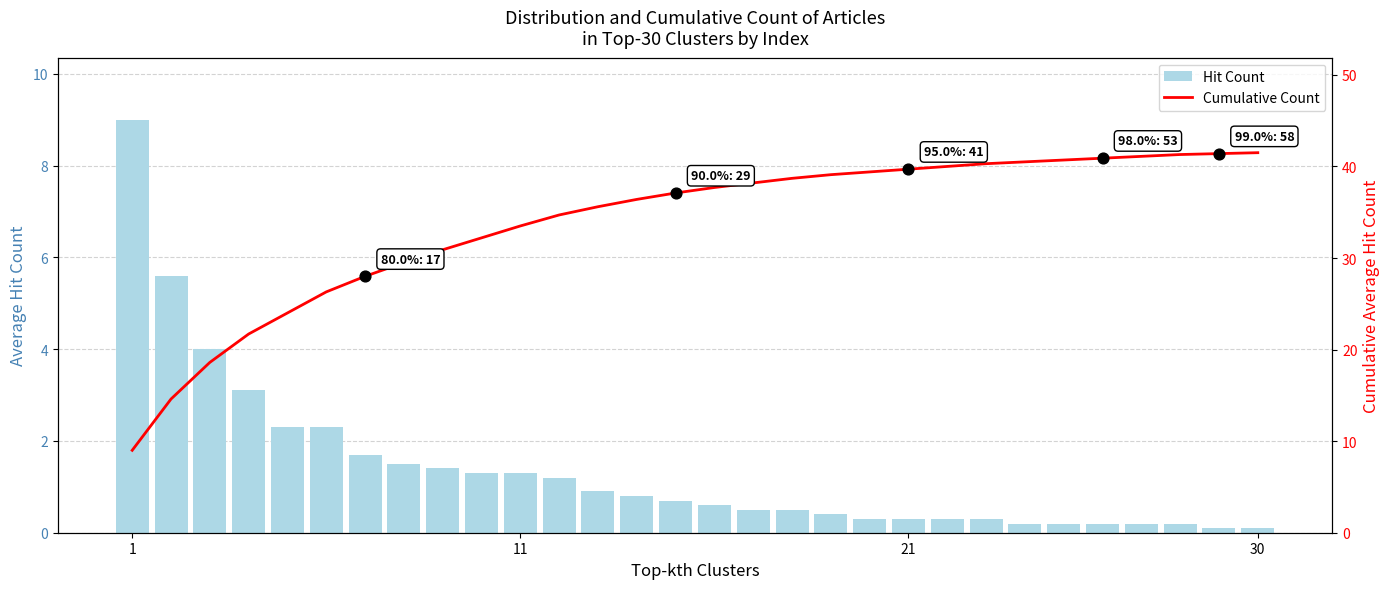

At how many categories does at least one series exceed 27?

24